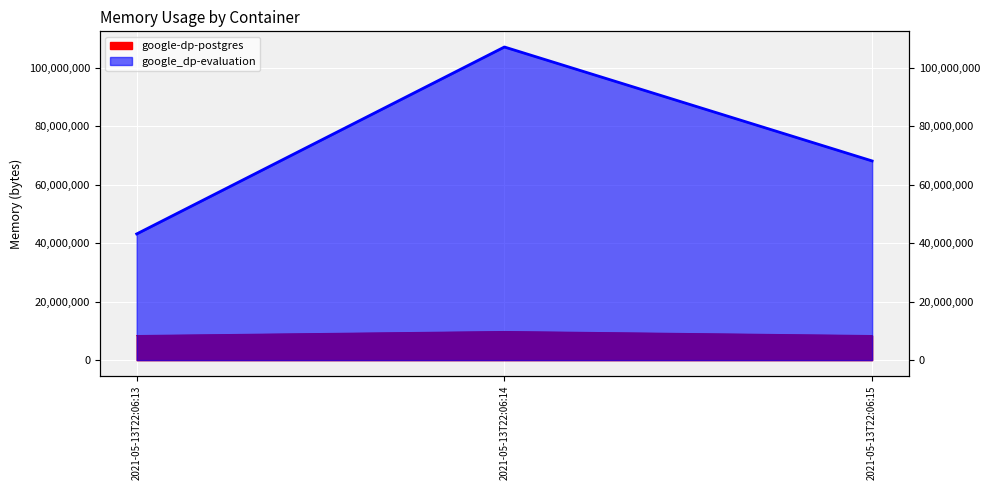

The value of google_dp-evaluation at 2021-05-13T22:06:13 is 43126784. True or false?

True